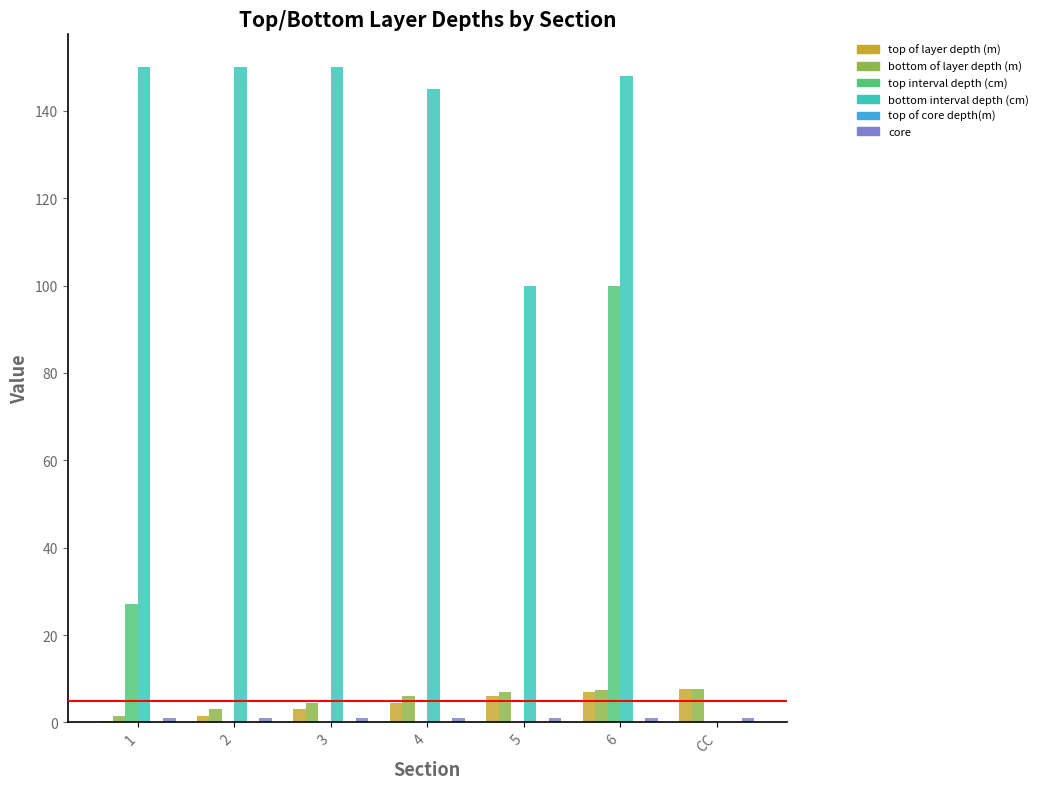

How many groups of bars are there?

7